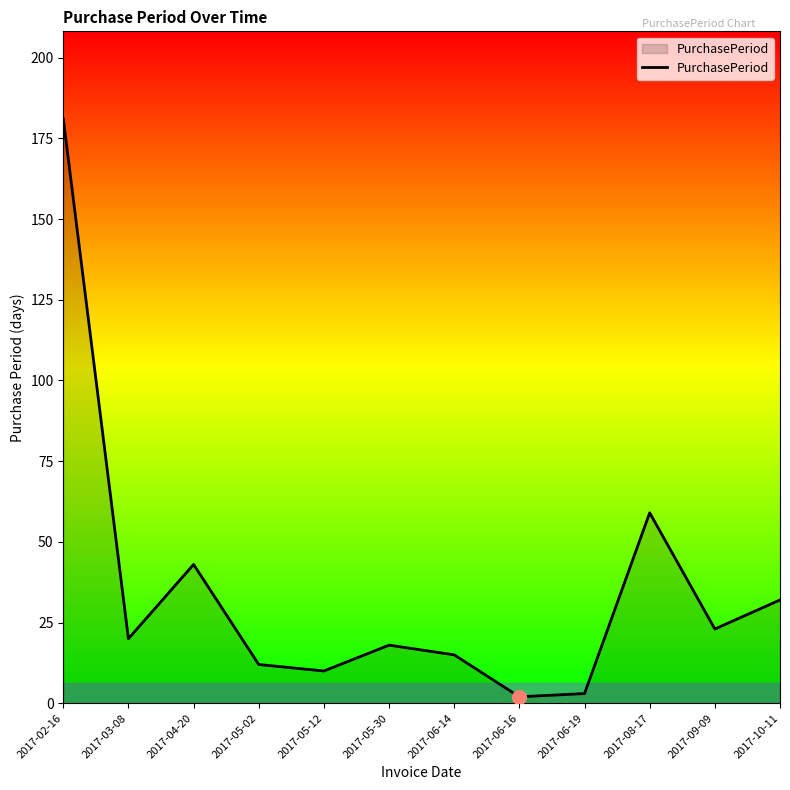

What is the smallest value displayed?

2